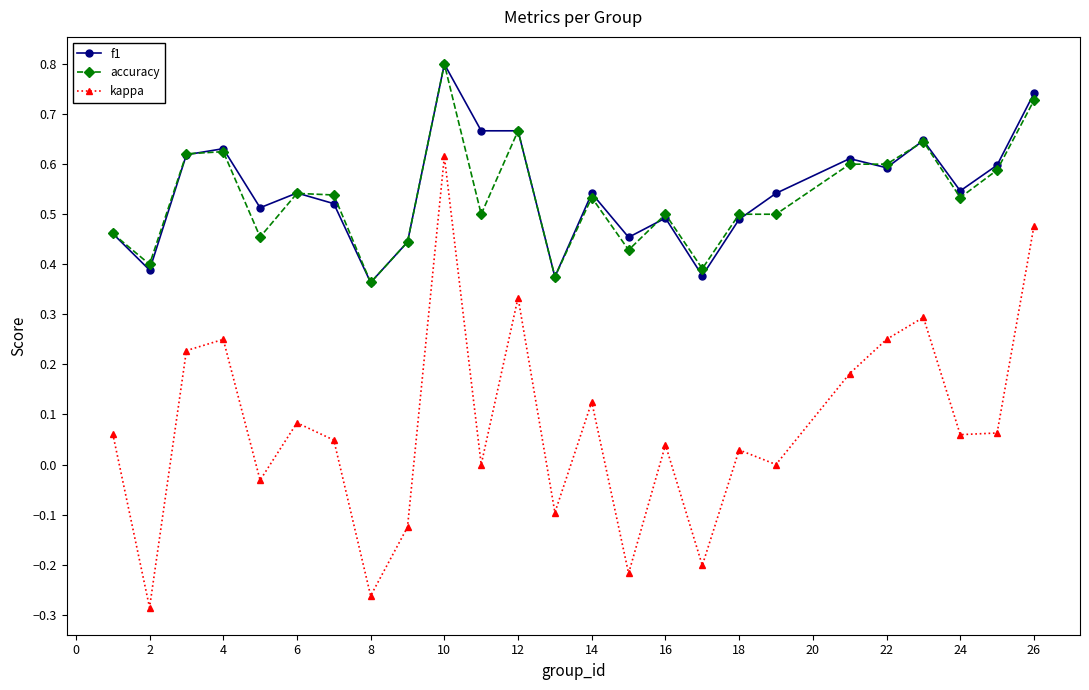

True or false: f1 and kappa intersect in this chart.

False